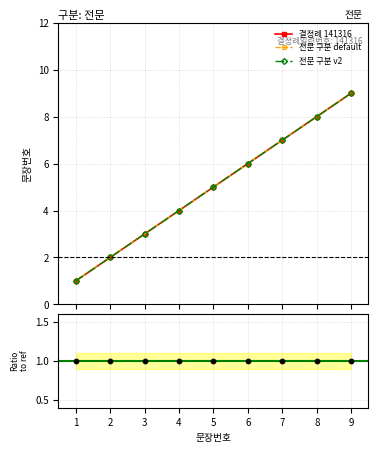

What is the change in value from 1 to 3?

+2